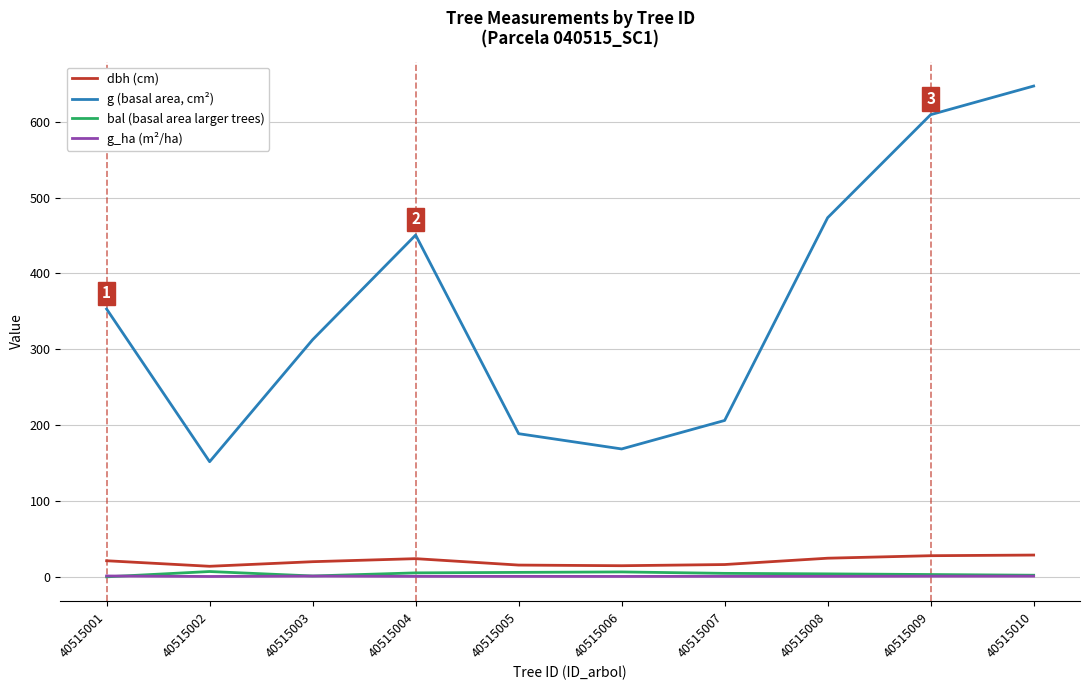

True or false: dbh (cm) and g (basal area, cm²) cross at least once.

False